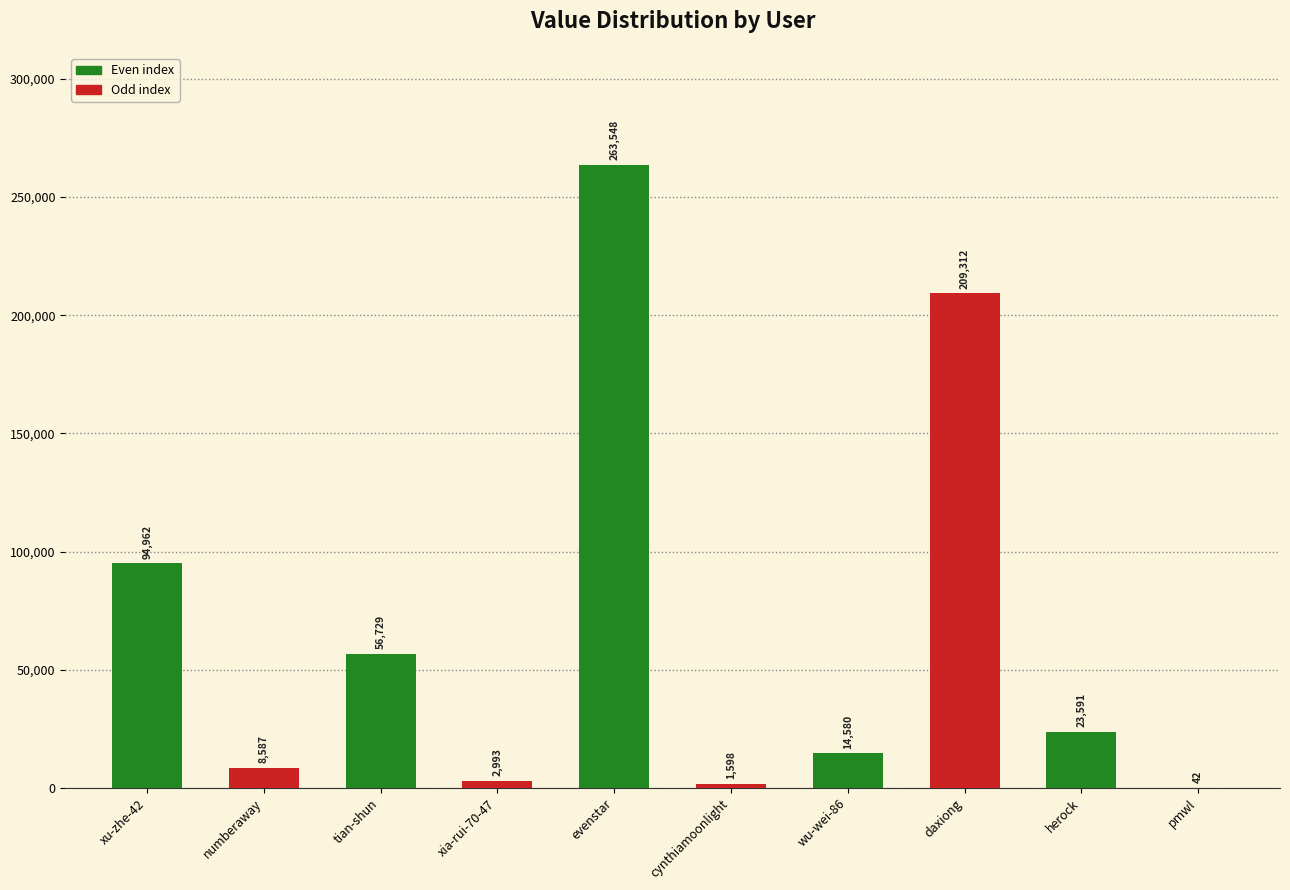

List the labels in order of value, largest first.

evenstar, daxiong, xu-zhe-42, tian-shun, herock, wu-wei-86, numberaway, xia-rui-70-47, cynthiamoonlight, pmwl